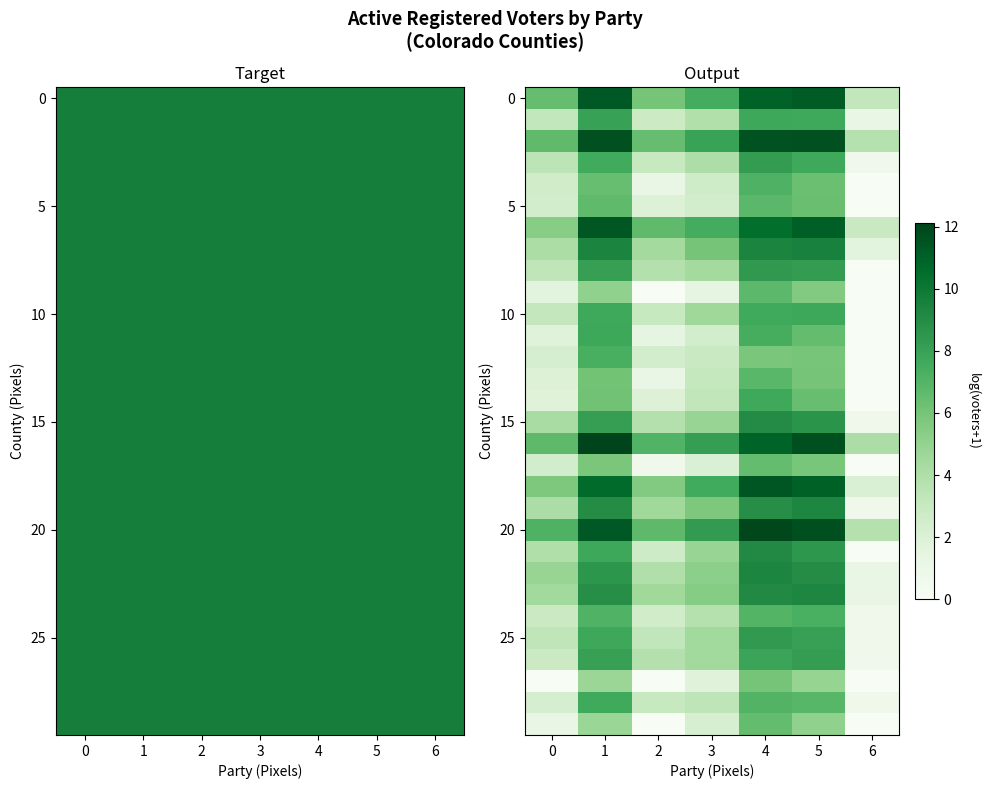

The 10 series shows -2.9 at 6. True or false?

False